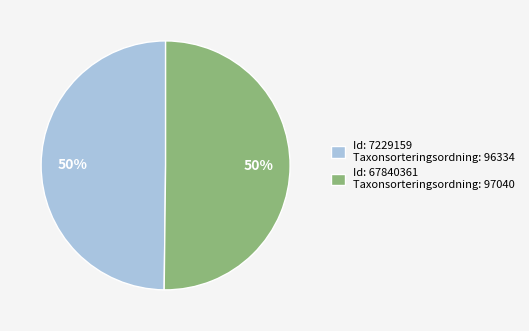

Combined, do Id: 7229159 Taxonsorteringsordning: 96334 and Id: 67840361 Taxonsorteringsordning: 97040 account for over 50%?

Yes